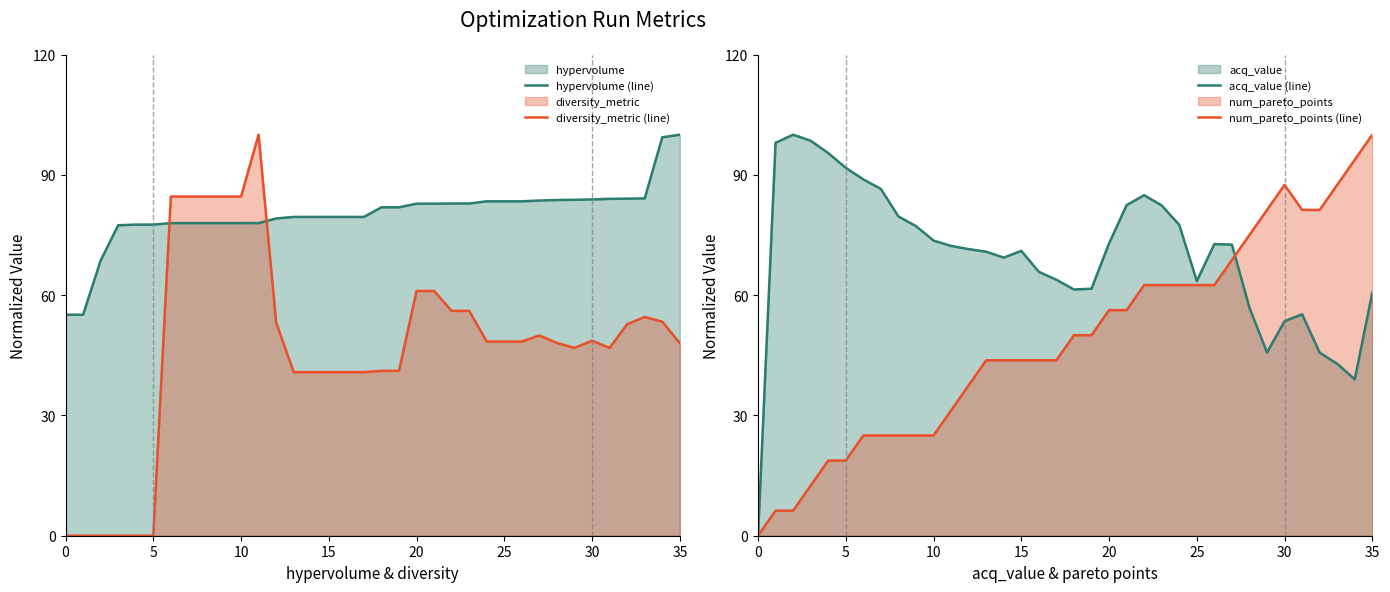

Does the chart have visible grid lines?

No